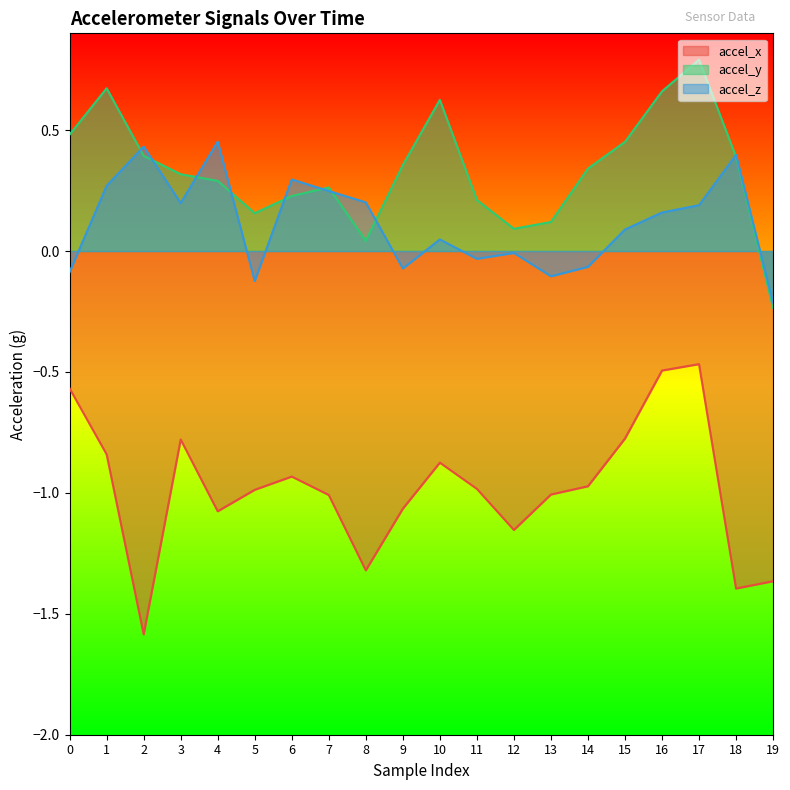

What are all the series names shown in the legend?

accel_x, accel_y, accel_z